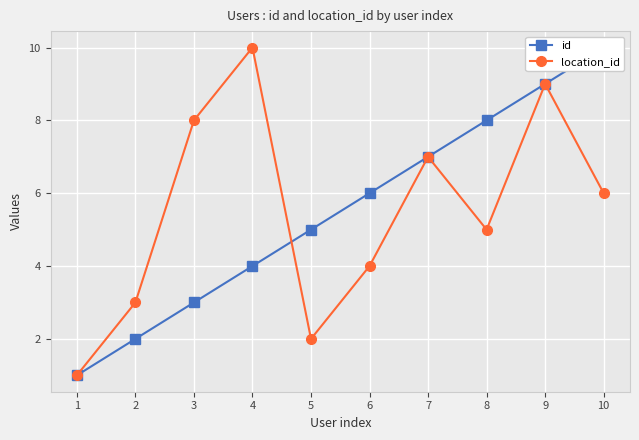

What is the sum of all location_id values?

55